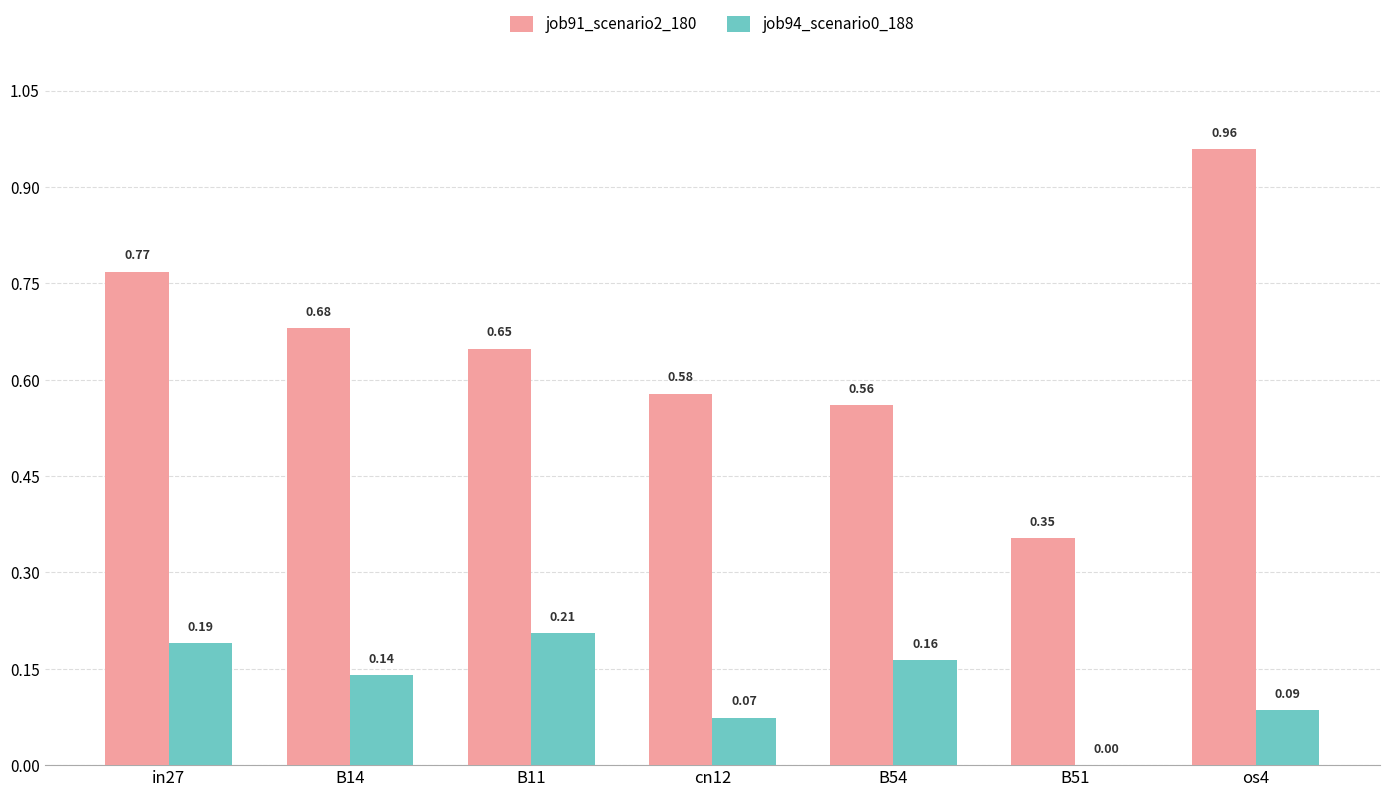

Which series has the largest total across all categories?

job91_scenario2_180